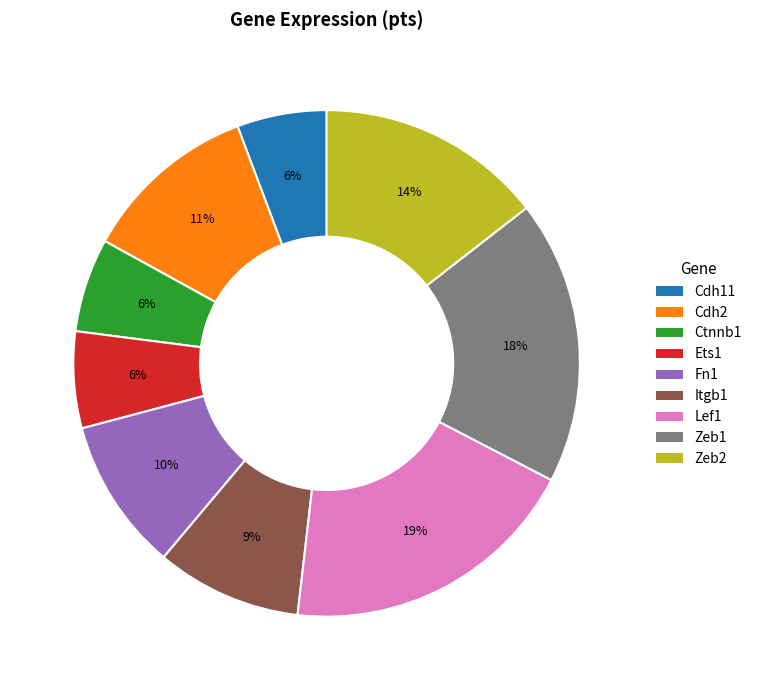

What percentage is the Zeb2 slice, to the nearest percent?

14%